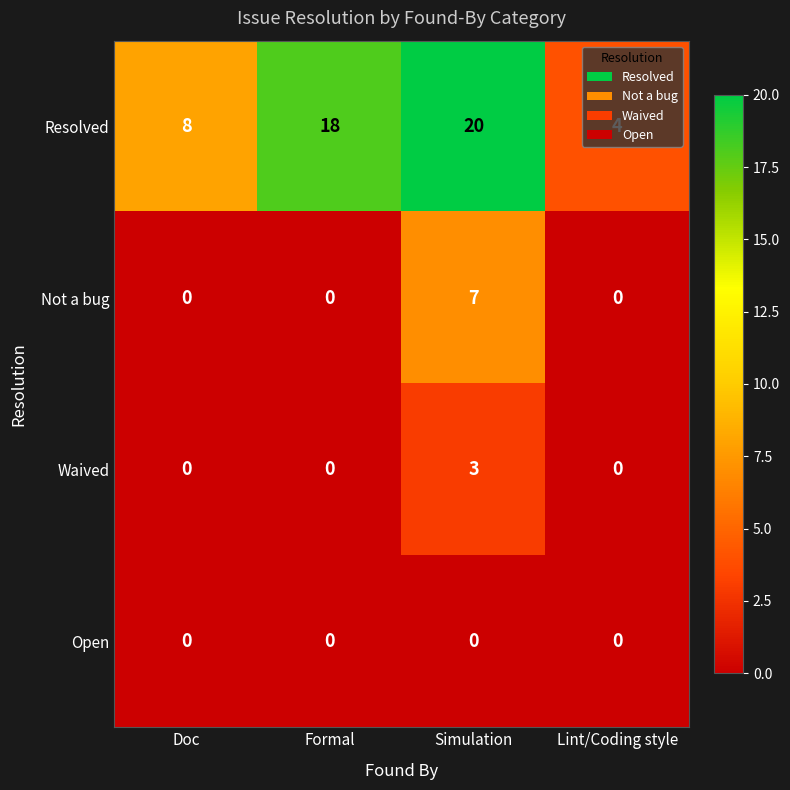

Rank the series by their maximum value, from lowest to highest.

Open, Waived, Not a bug, Resolved